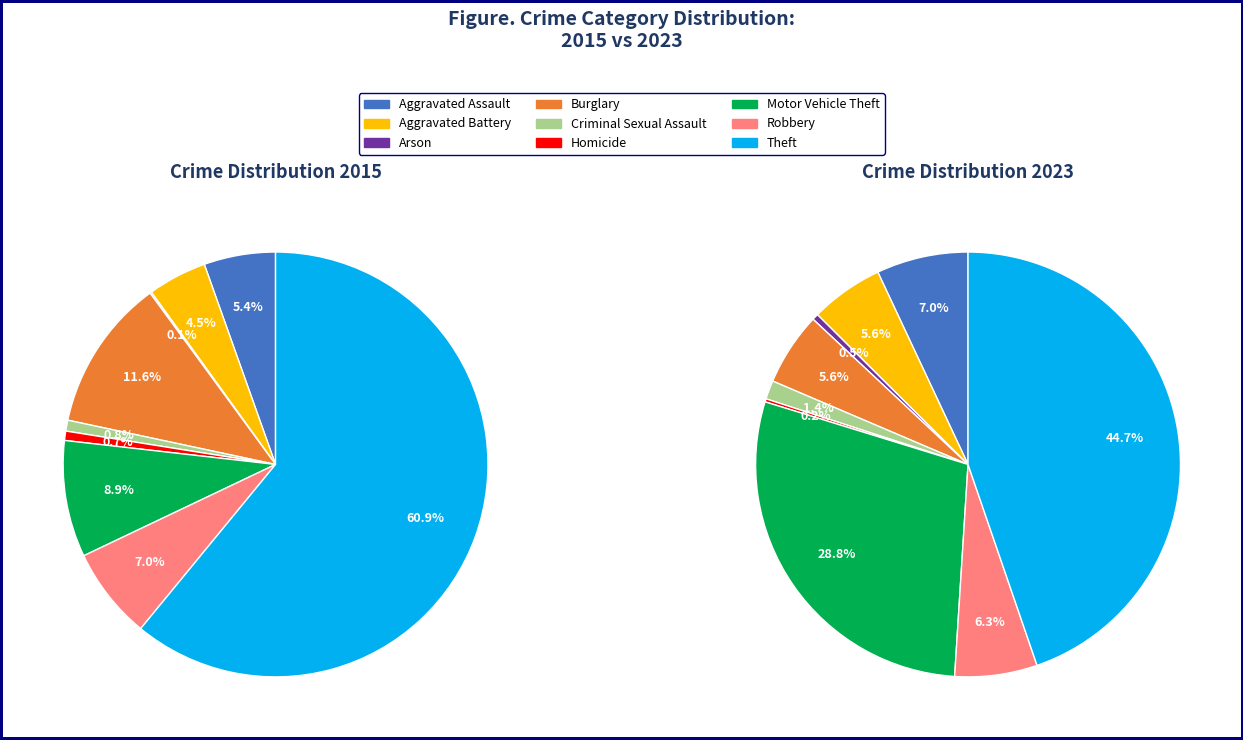

Is there any slice that represents more than half of the pie?

Yes